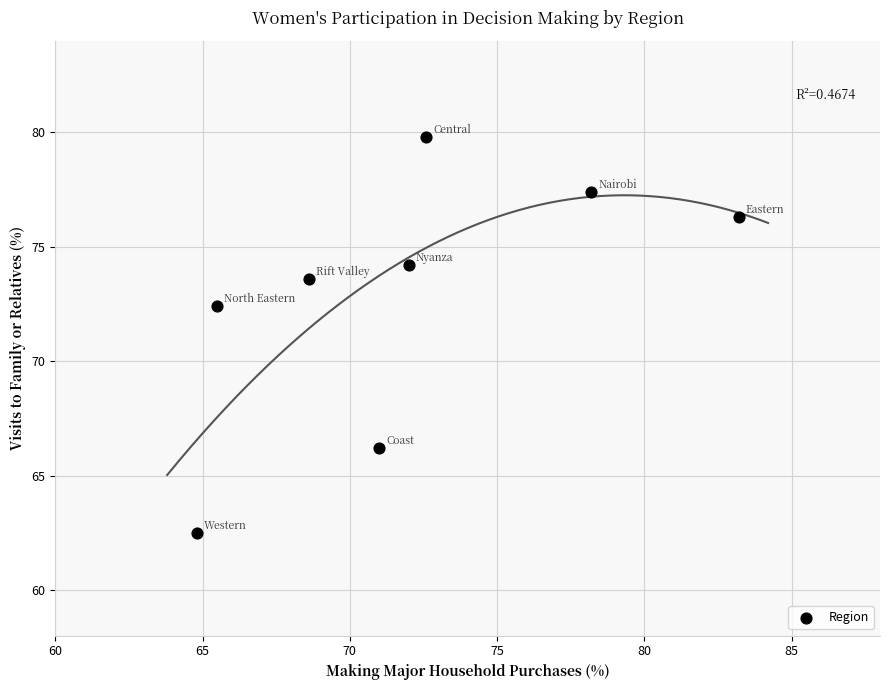

What is the average Y value?

72.8